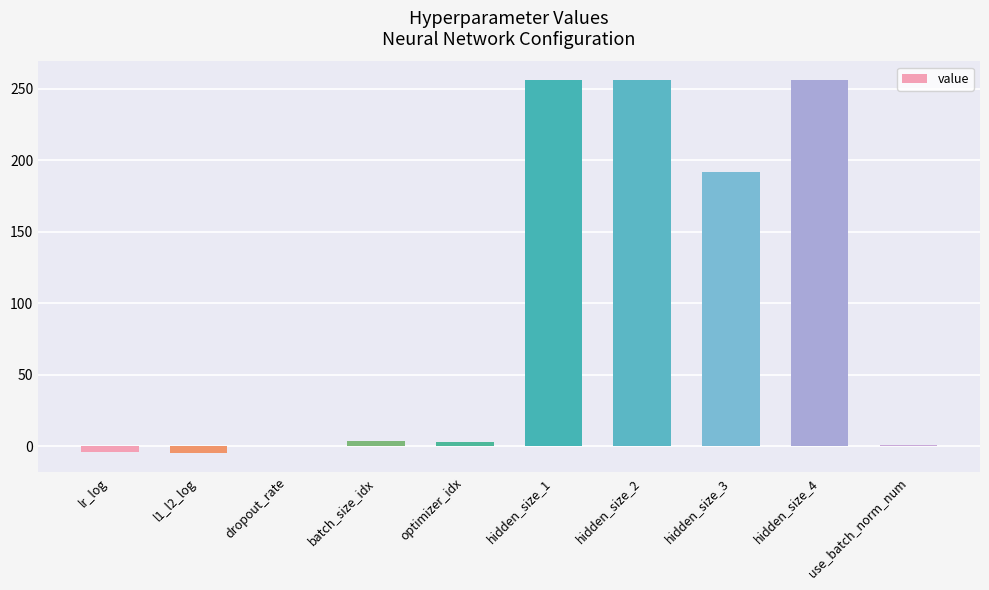

Where is the data nearest to the value 125?

hidden_size_3